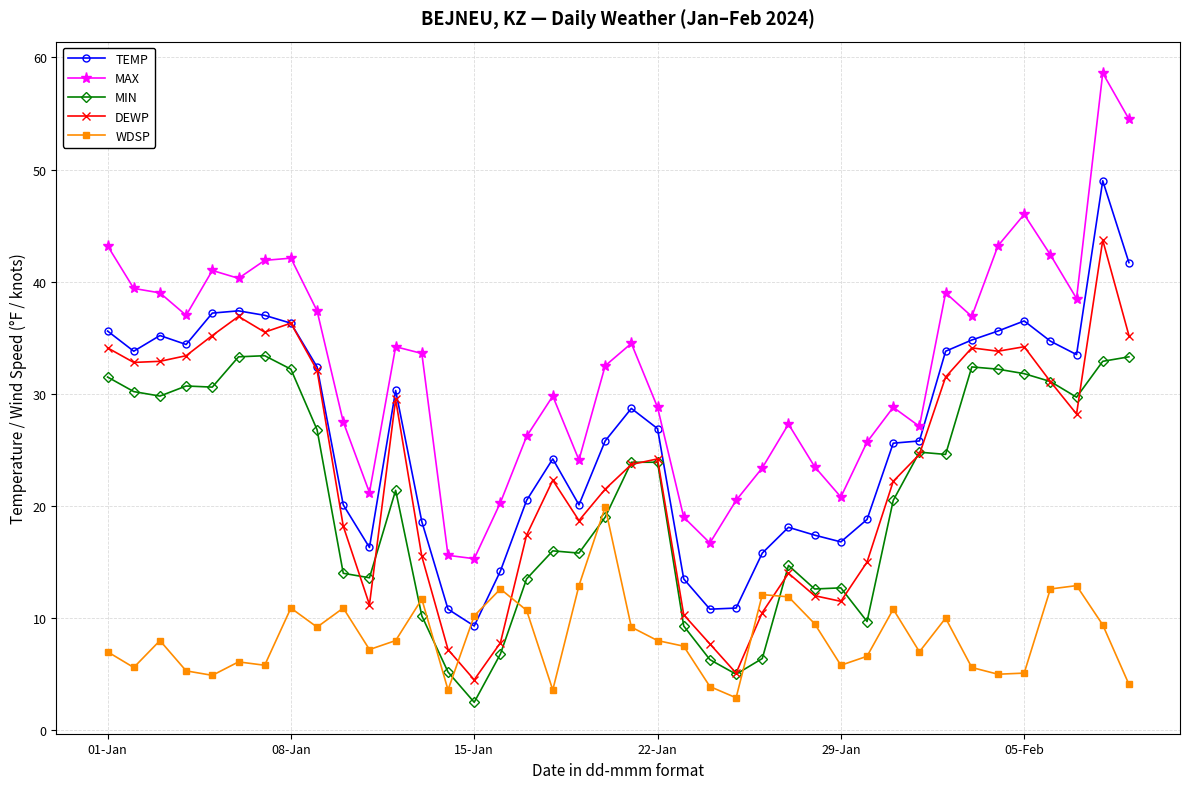

What is the value of the WDSP point at the 7th from the left?

5.8